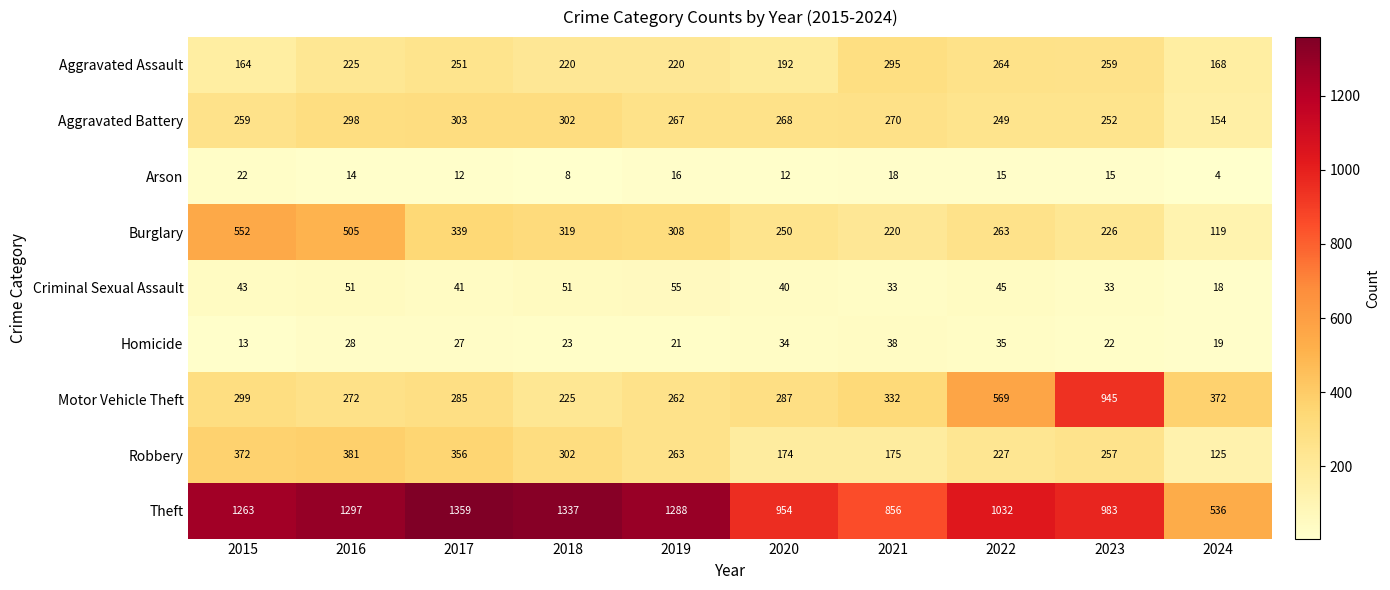

Which series changed the most between 2022 and 2024?

Theft